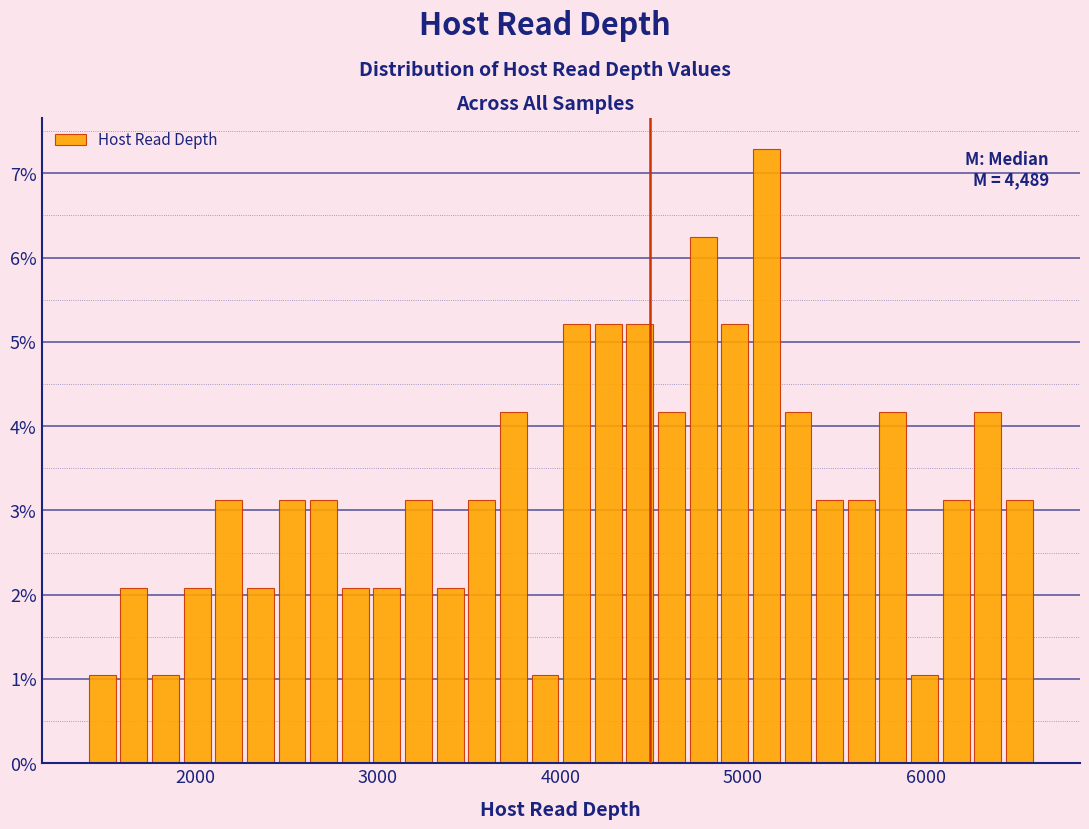

Around what value on the x-axis is the tallest bar? Give the approximate position of its centre, as read against the axis.

5100